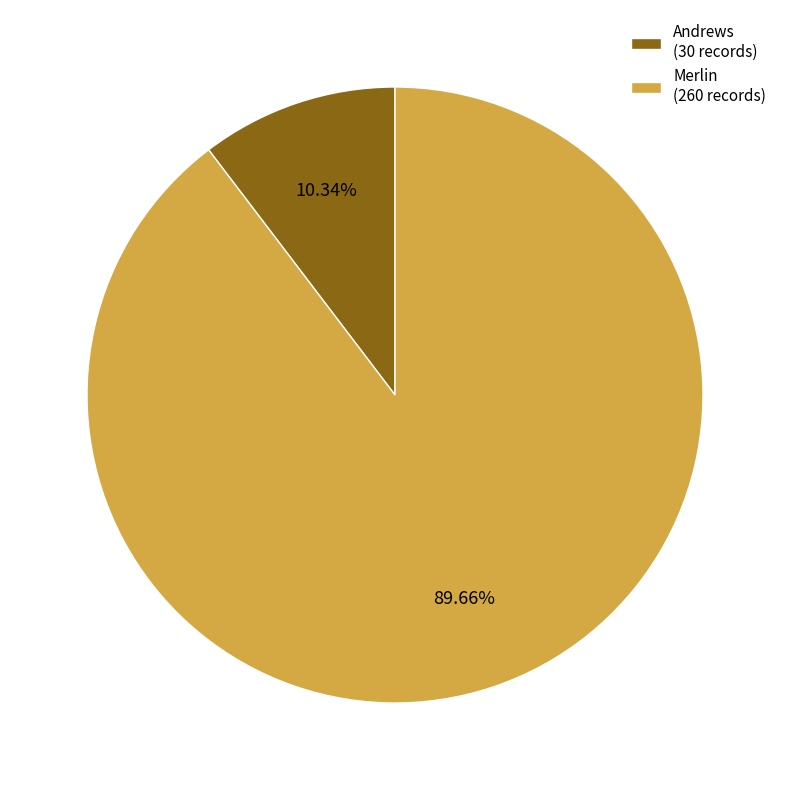

Which slice is the smallest?

Andrews